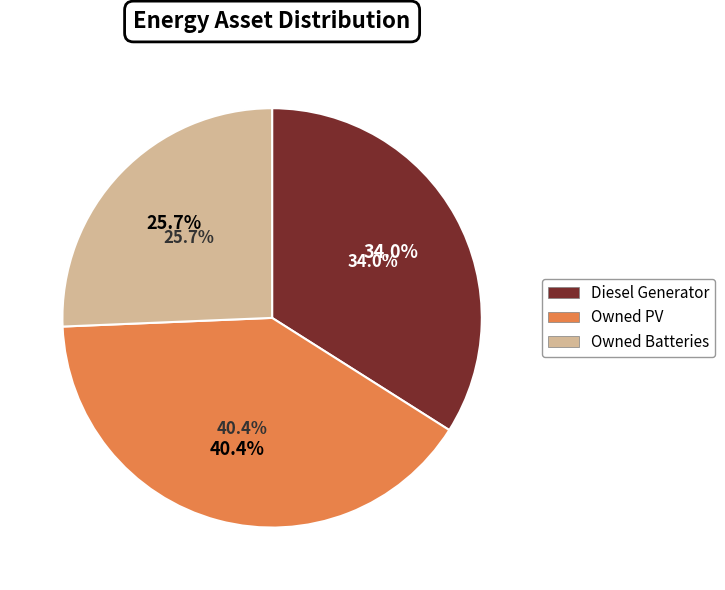

Is there any slice that represents more than half of the pie?

No